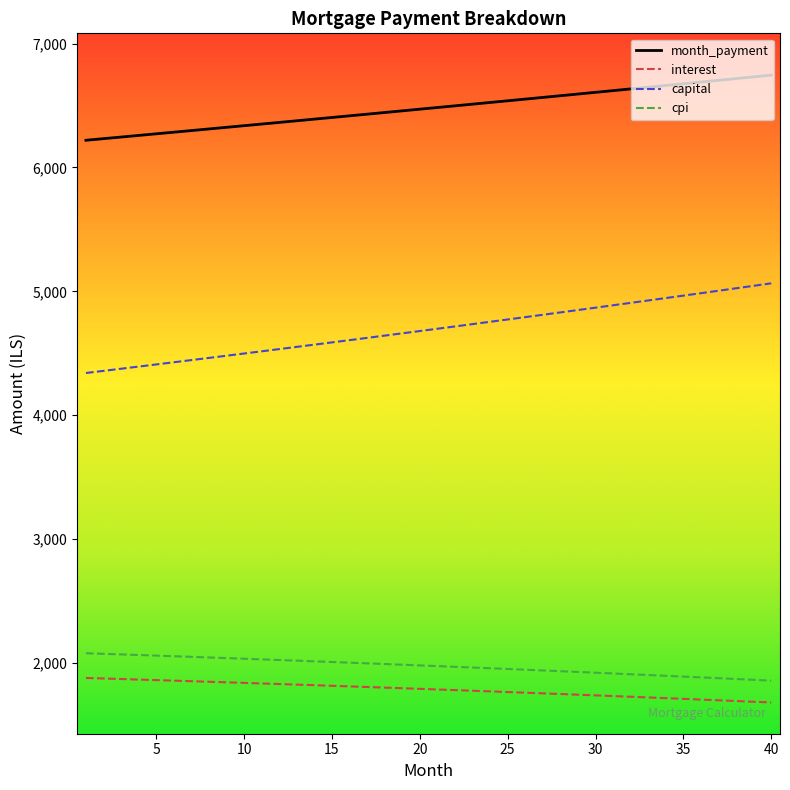

Count the number of data series in this chart.

4